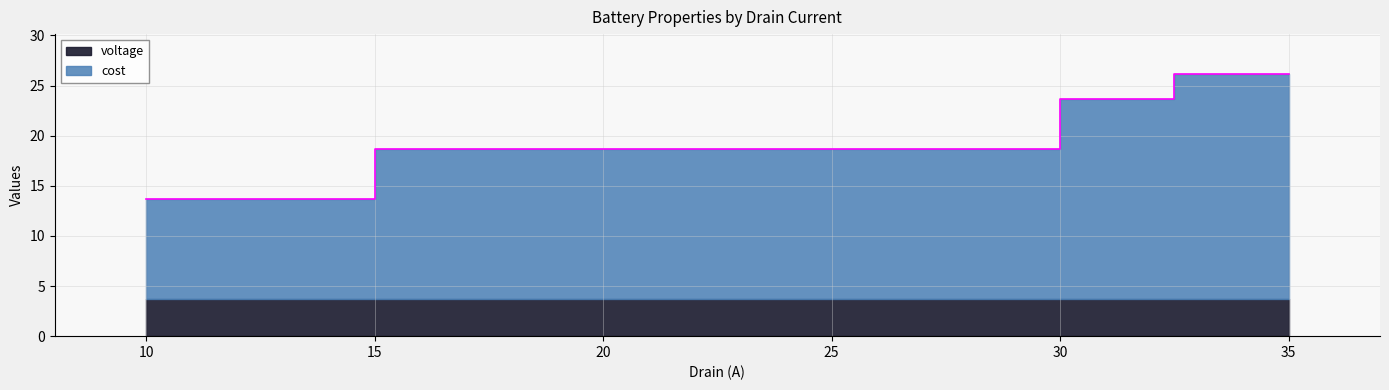

Reading left to right, transcribe all the data shown in this chart.

13.7	18.7	18.7	23.7	26.2